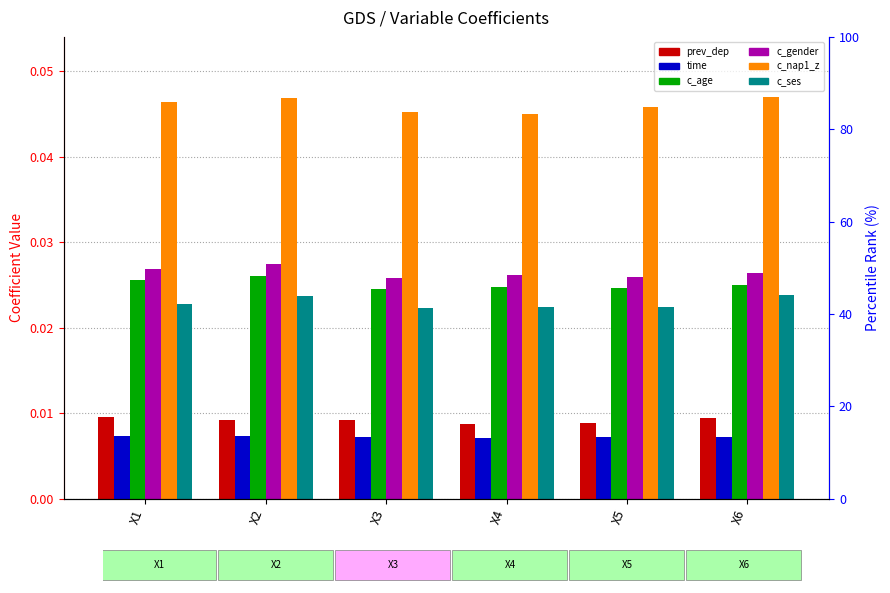

What are all the series names shown in the legend?

prev_dep, time, c_age, c_gender, c_nap1_z, c_ses